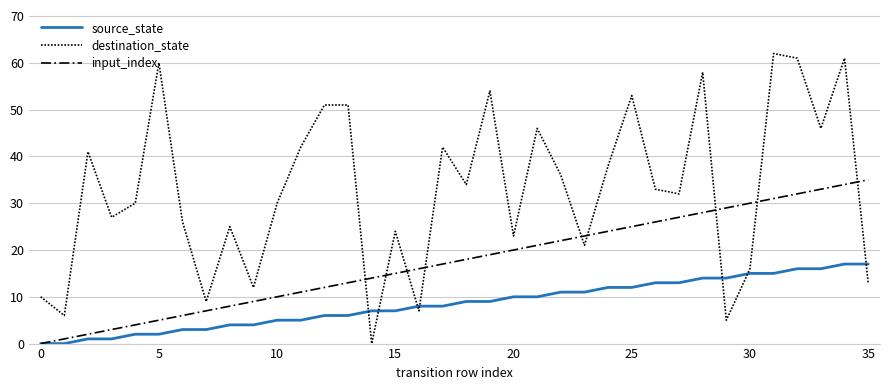

Does the chart display data point markers on the line(s)?

No